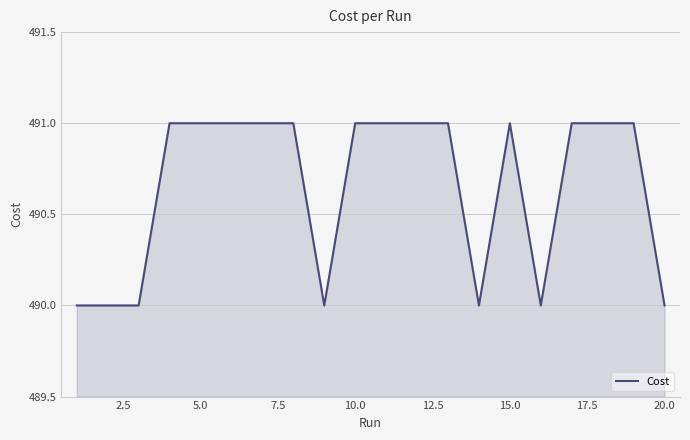

What is the difference between the maximum and minimum values?

1.0